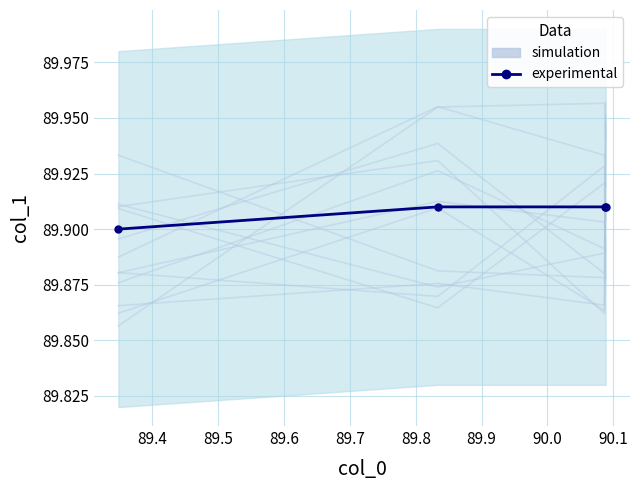

True or false: simulation has more than 2 points higher than both neighbors.

False